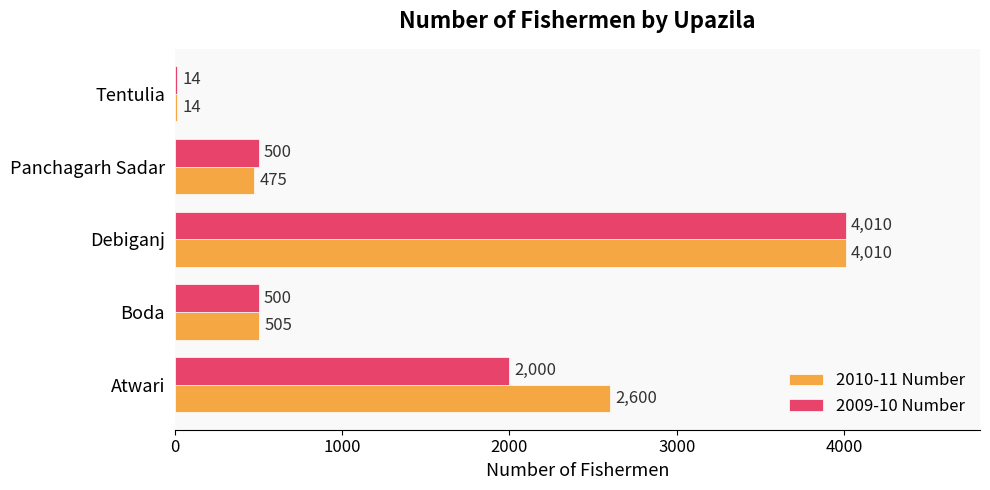

Count the number of categories in the chart.

5